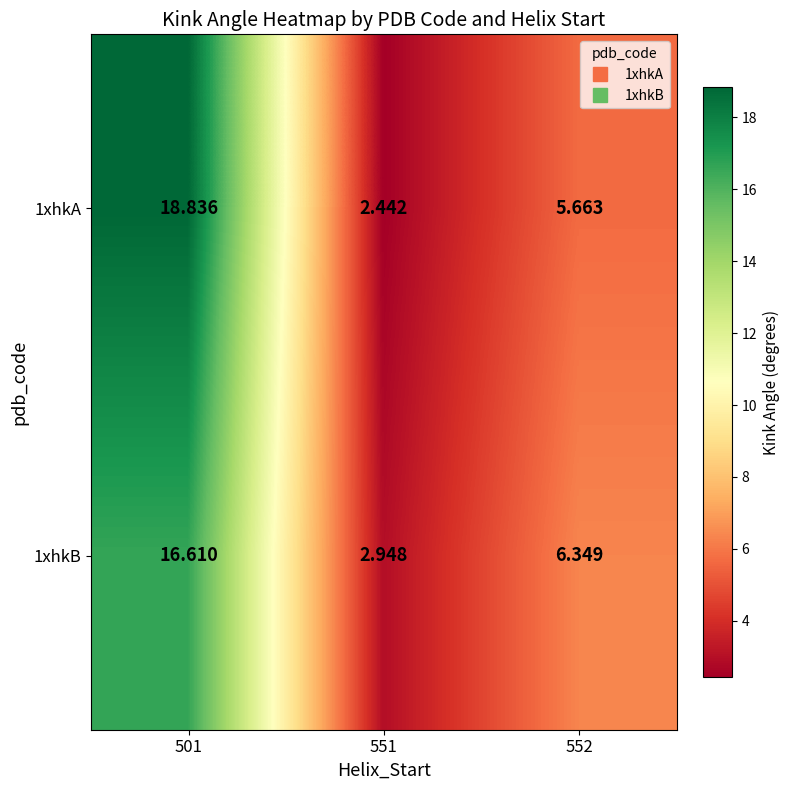

Which series has the widest spread of values?

1xhkA